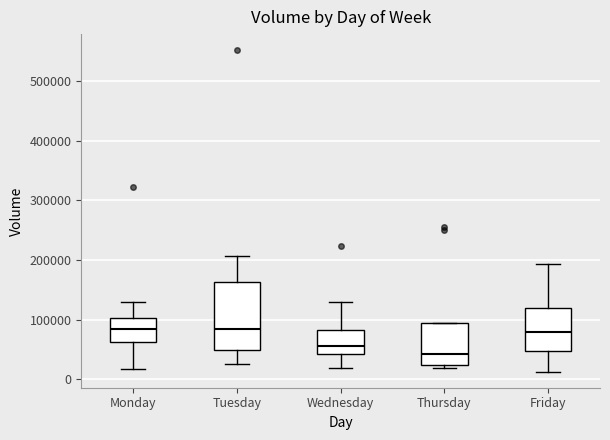

Comparing the boxes themselves (not the whiskers), which one is the tallest?

Tuesday